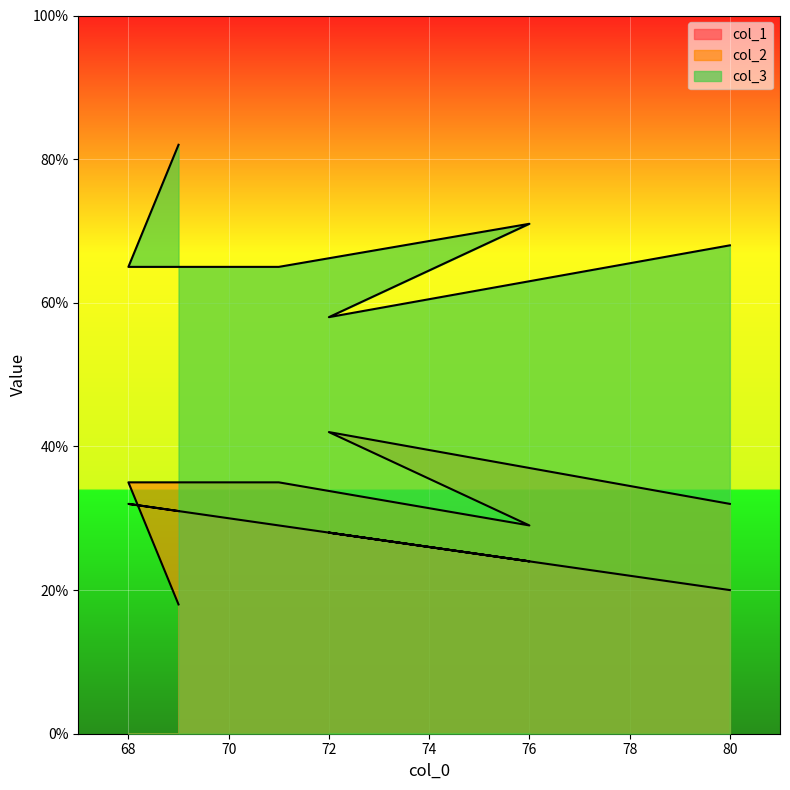

What is the label of the 2nd point from the right?

72